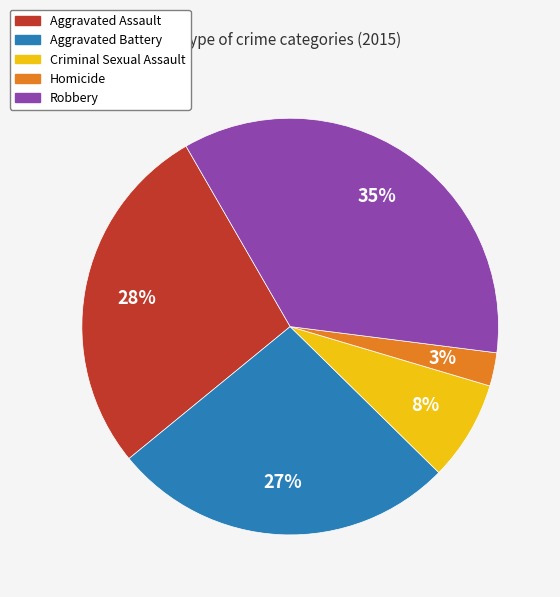

Rank the categories by value from highest to lowest.

Robbery, Aggravated Assault, Aggravated Battery, Criminal Sexual Assault, Homicide